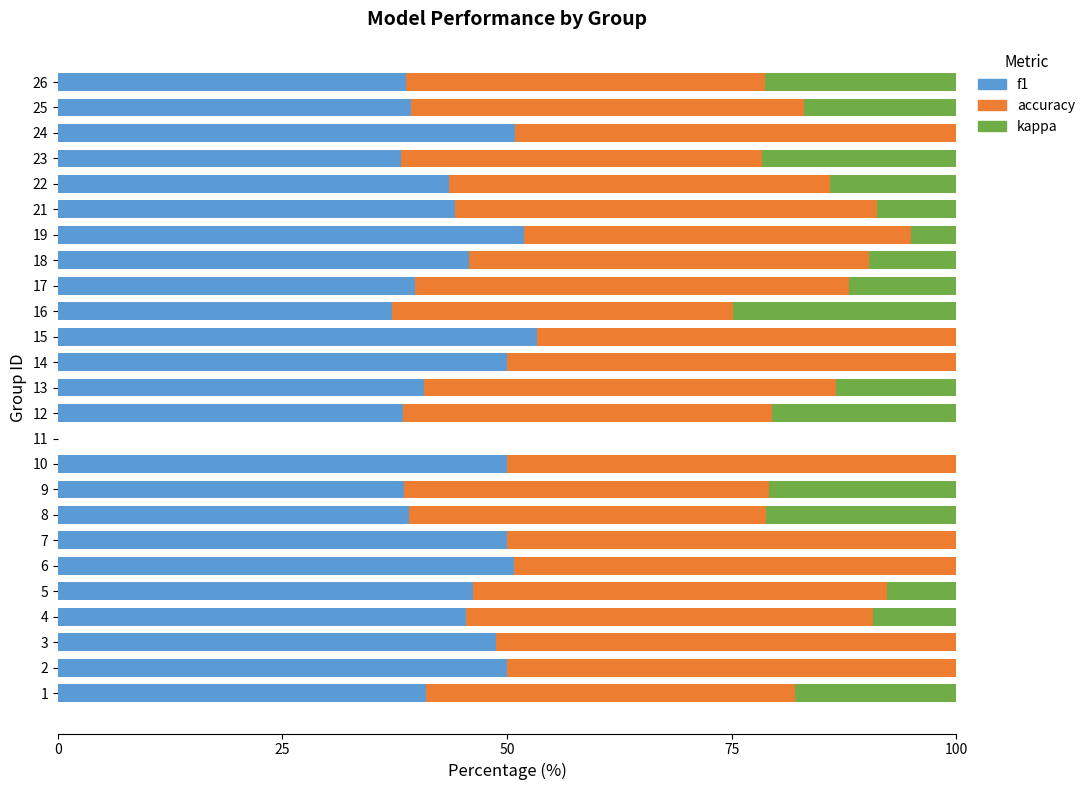

What is the total value across all series at 9?

100.0